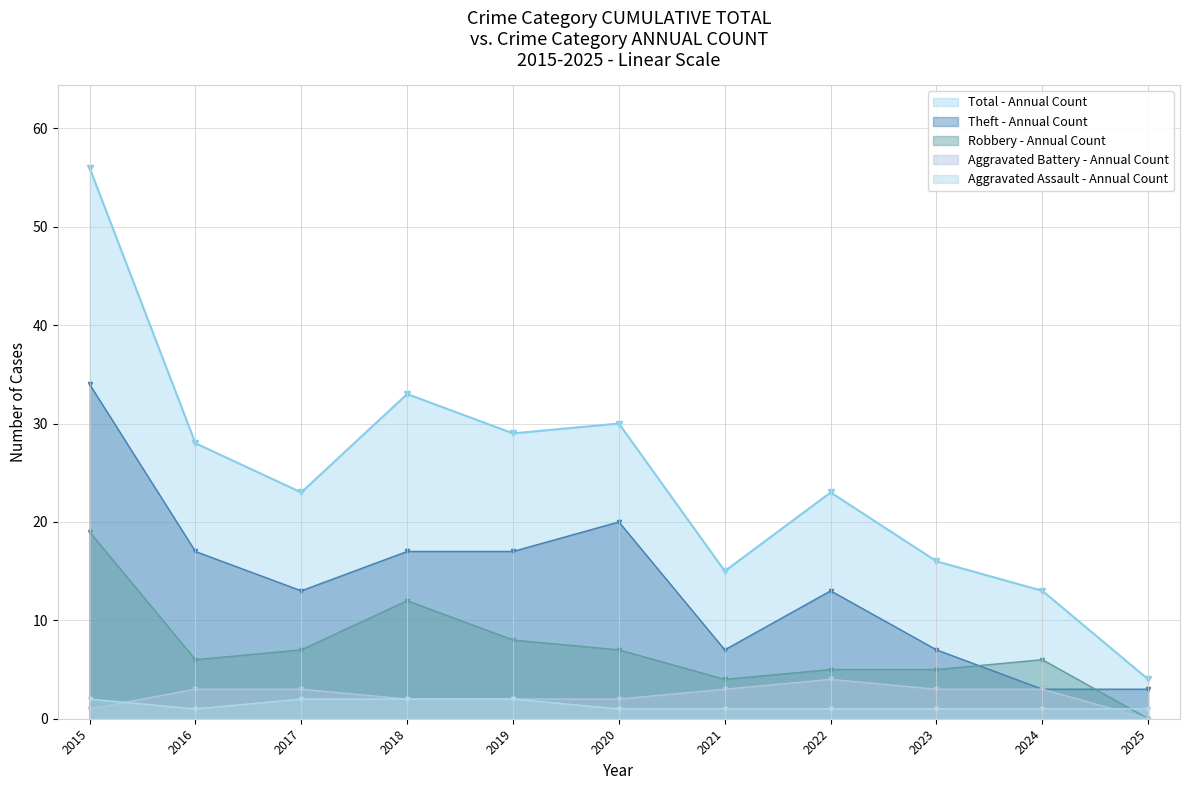

What is the value of the Aggravated Battery point at the 9th from the left?

3